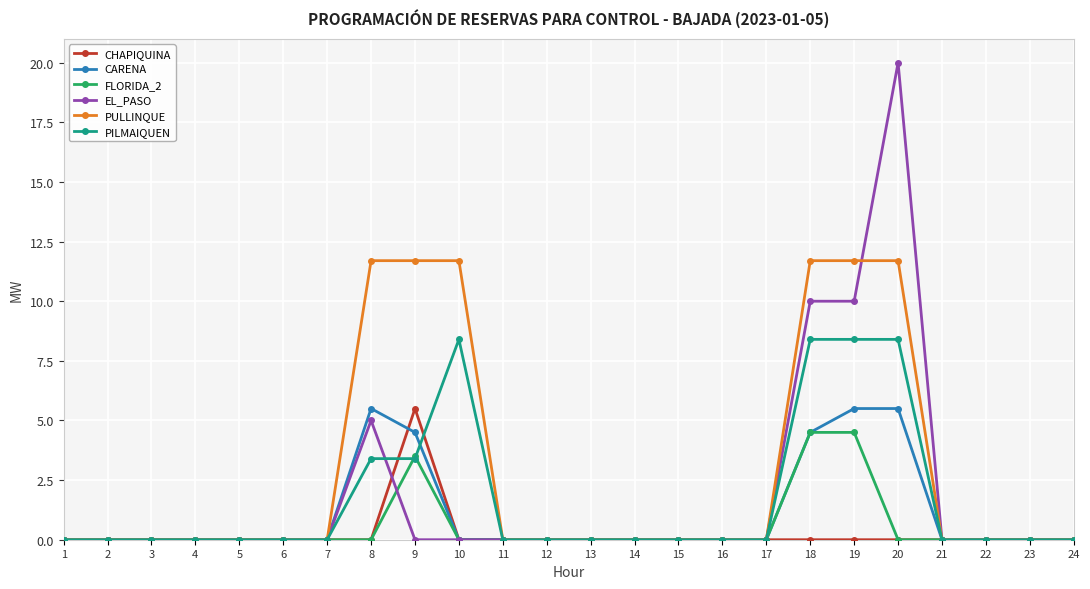

True or false: EL_PASO and PULLINQUE cross at least once.

True